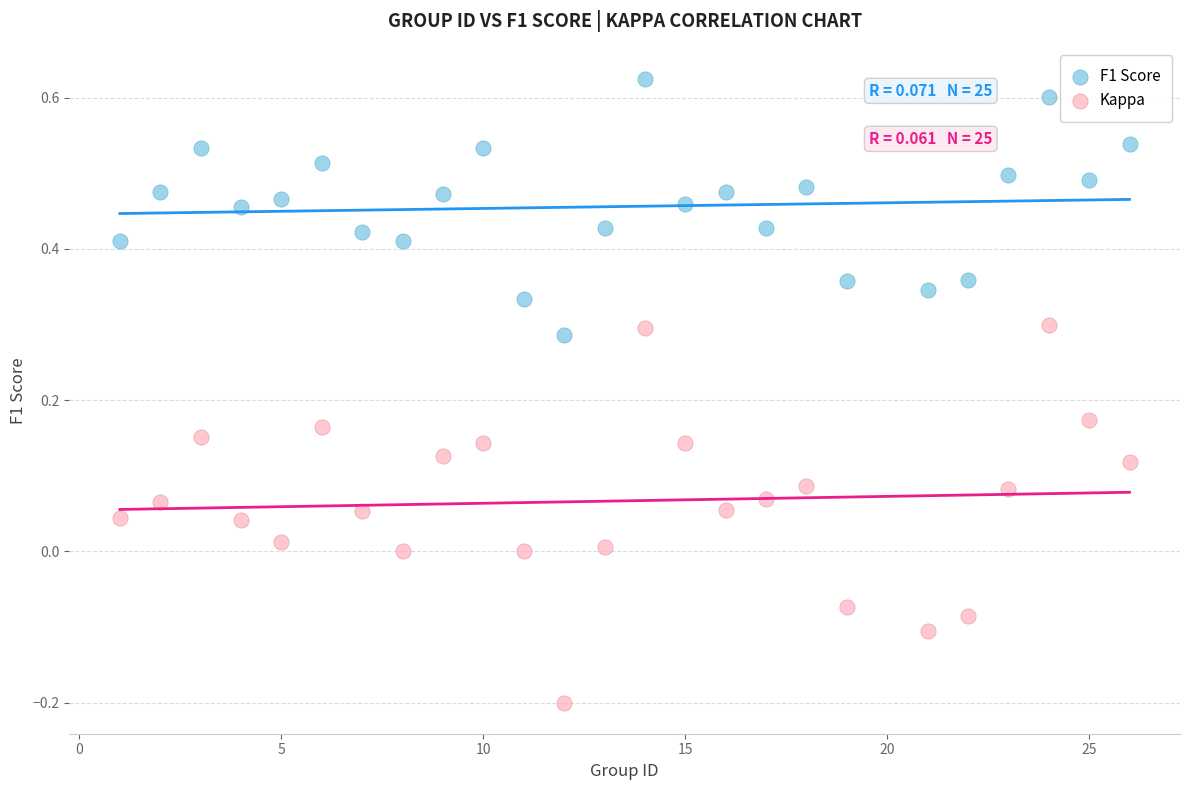

Which series reaches the maximum Y coordinate?

F1 Score